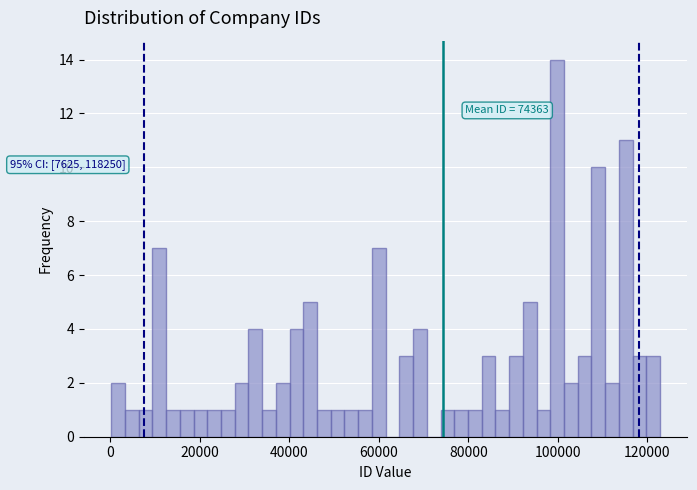

Read against the x-axis, roughly where is the centre of the tallest bar?

100000